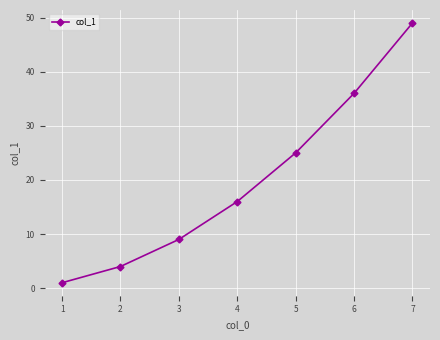

Reading right to left, what are all the values shown in this chart?

49	36	25	16	9	4	1